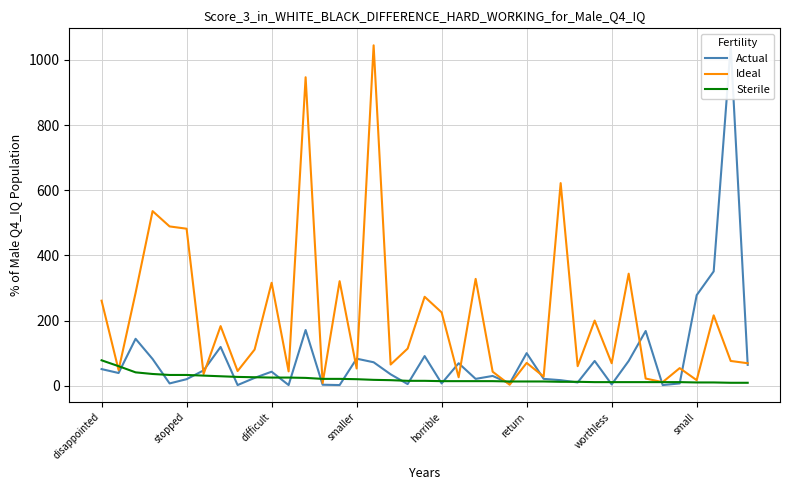

True or false: Sterile has a value of 78 at disappointed.

True